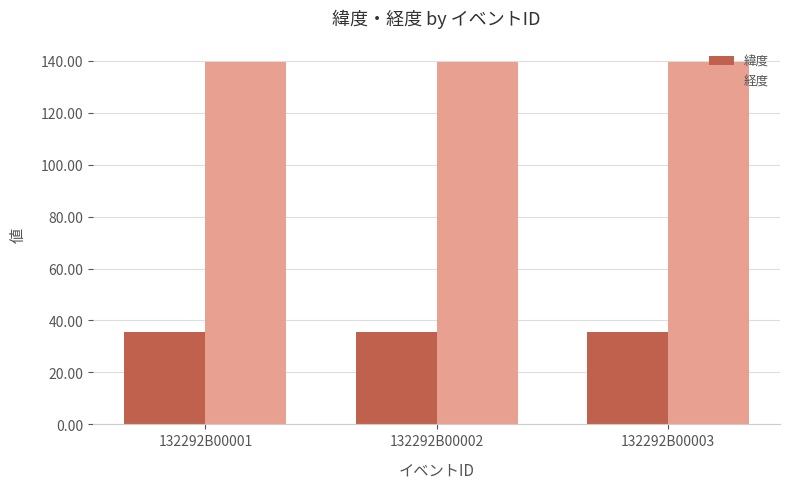

Is it true that 経度 equals 139.5 at 132292B00003?

True